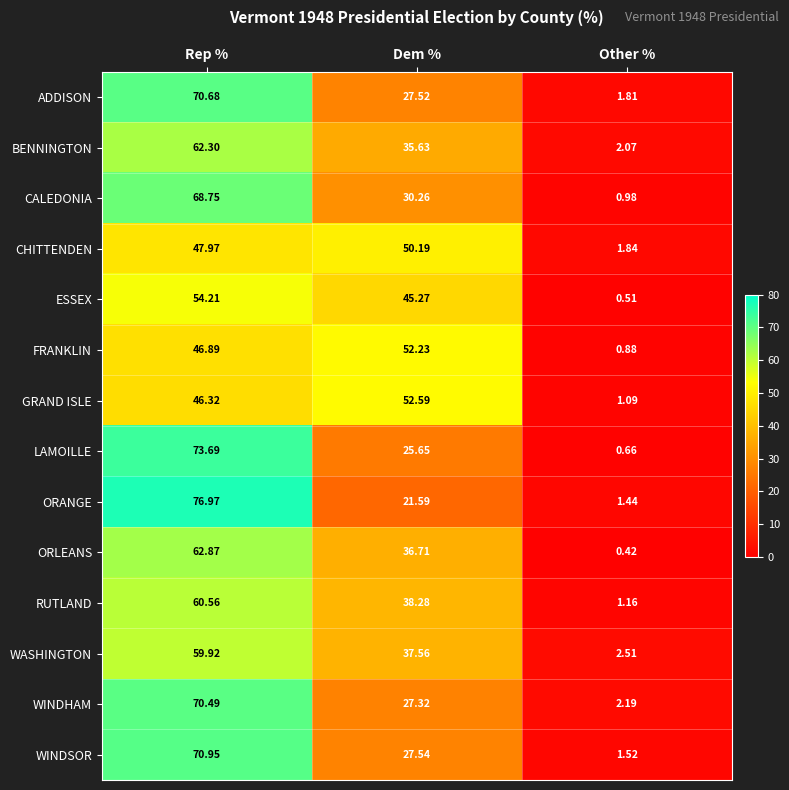

Which series has the largest range (max minus min)?

ORANGE